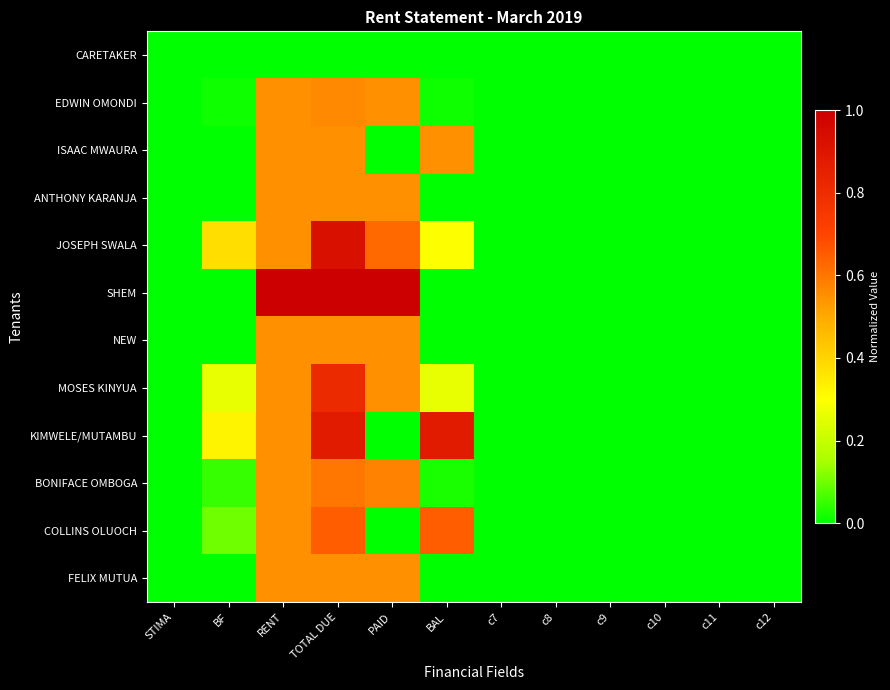

What is the difference between the highest and lowest values at PAID?

1.0